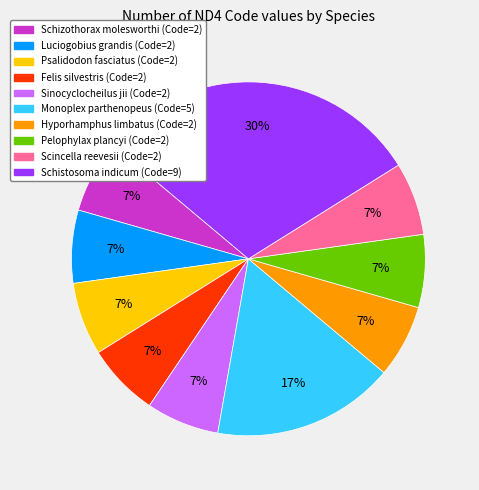

What percentage is the Luciogobius grandis slice, to the nearest percent?

7%